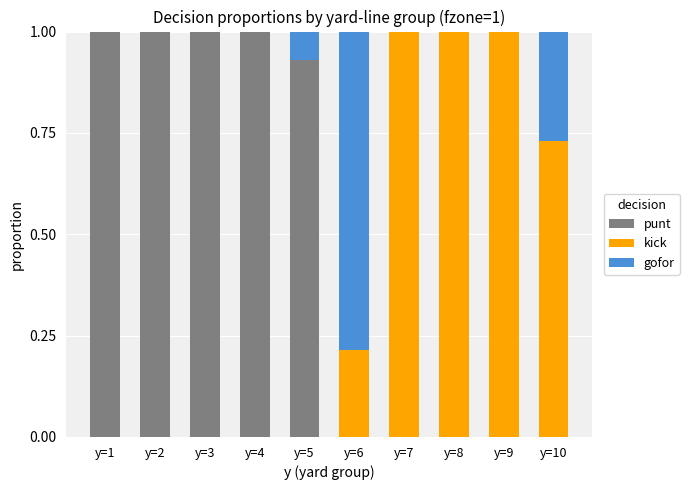

What is the total value across all series at y=3?

1.0